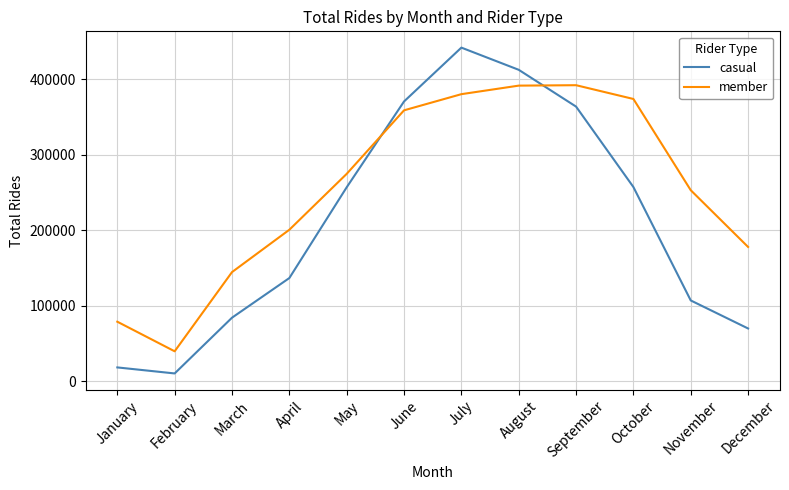

At how many categories does at least one series exceed 336257?

5